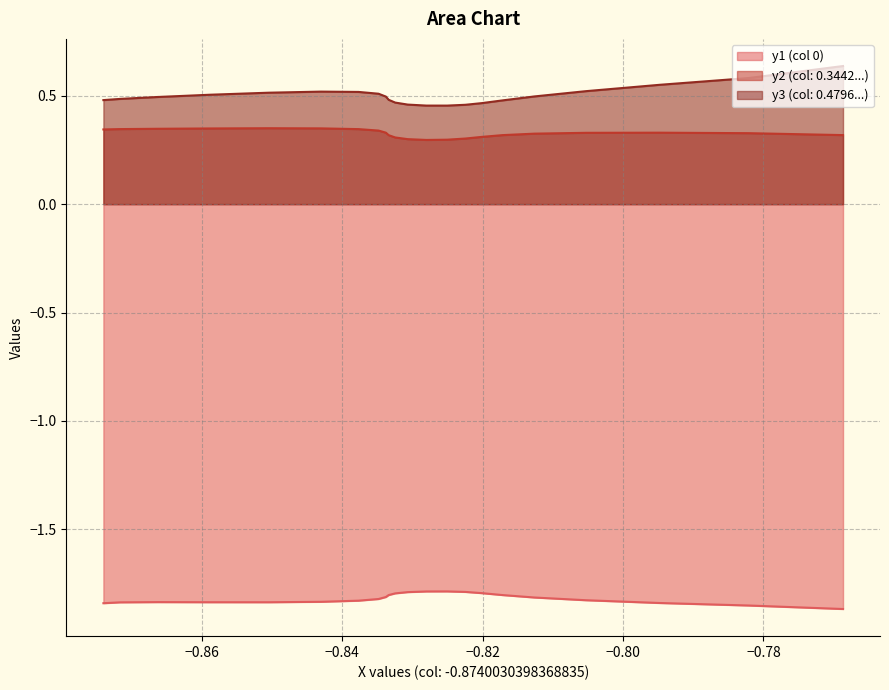

True or false: y1 (col 0) and y2 (col: 0.3442...) cross at least once.

False